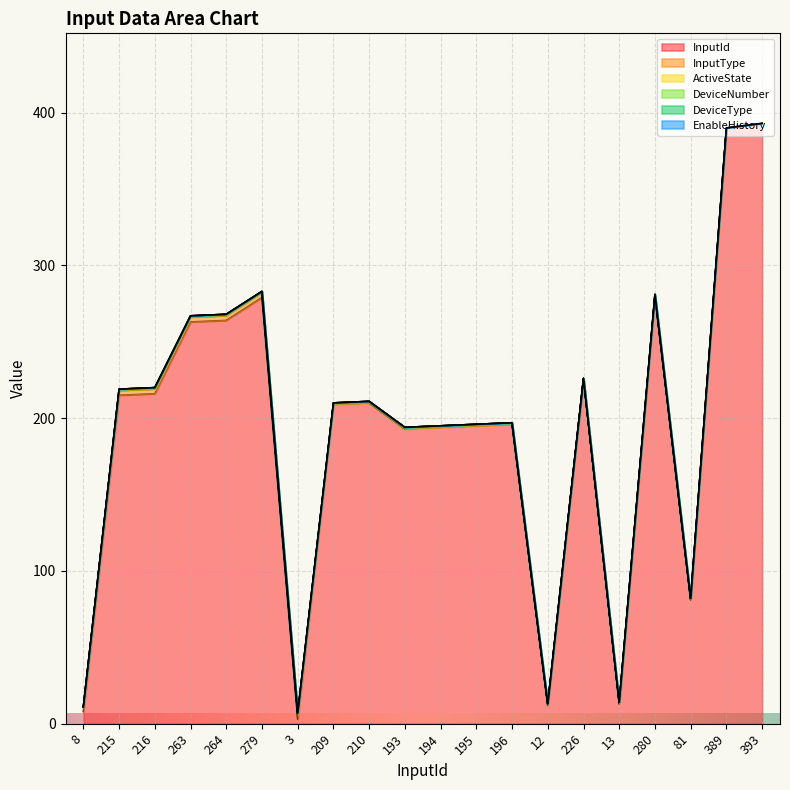

Is the value of EnableHistory at 195 greater than the value of DeviceType at 264?

No